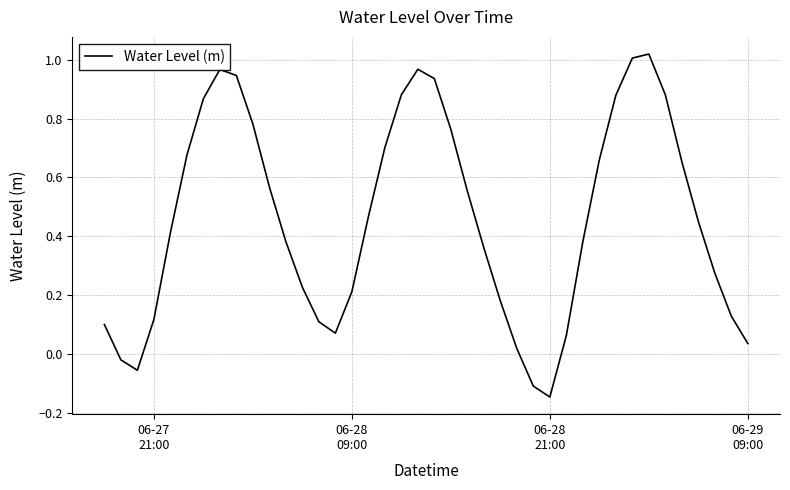

What is the greatest value displayed?

1.0